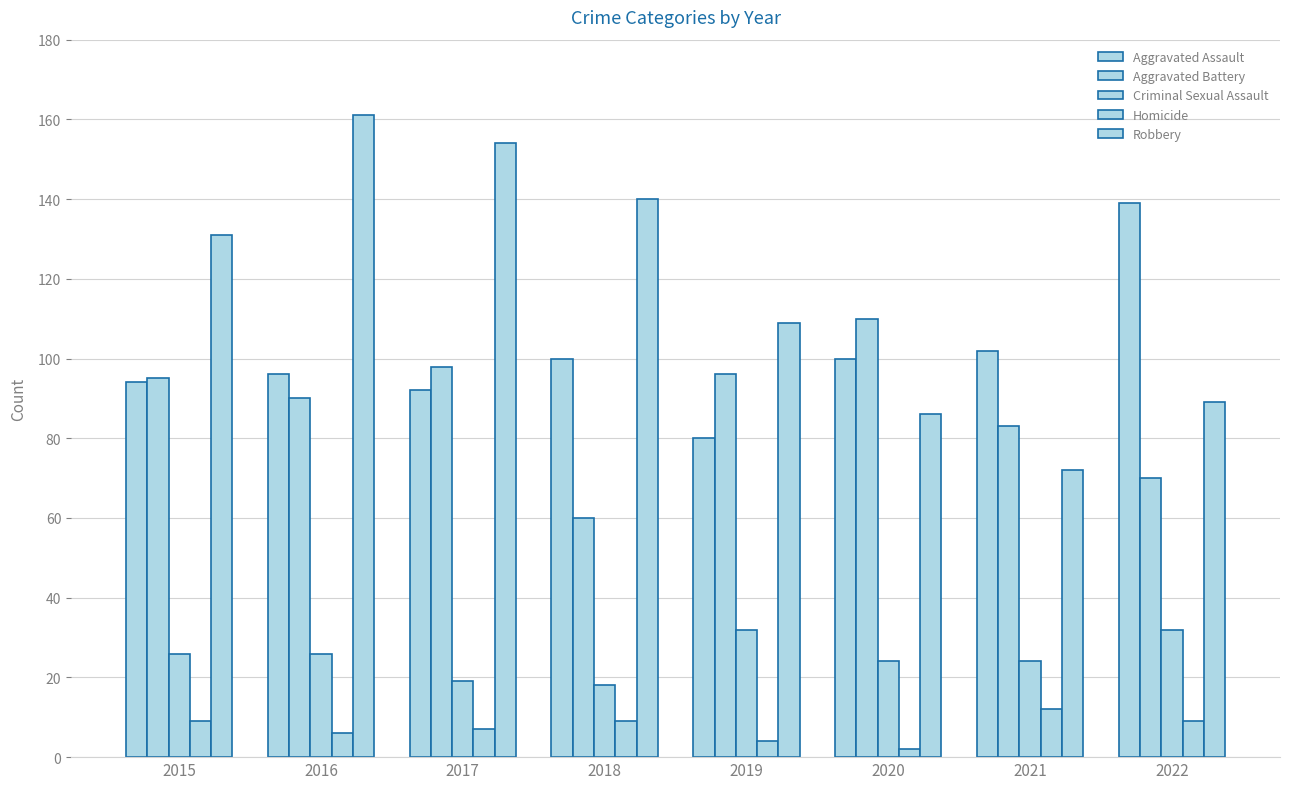

Are the bars horizontal?

No